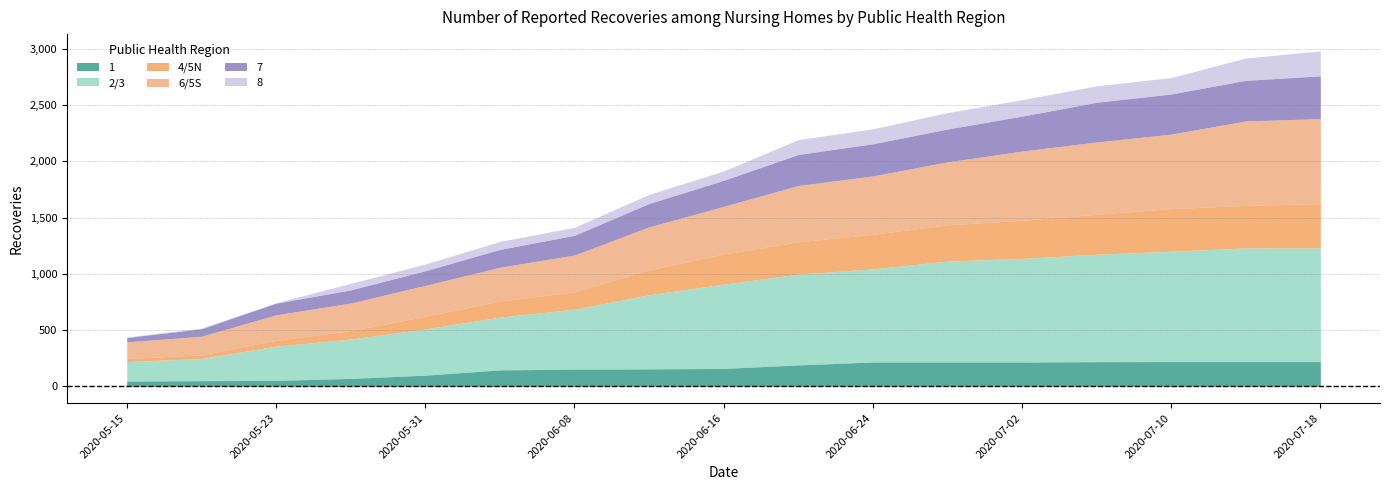

True or false: 8 and 6/5S intersect in this chart.

False